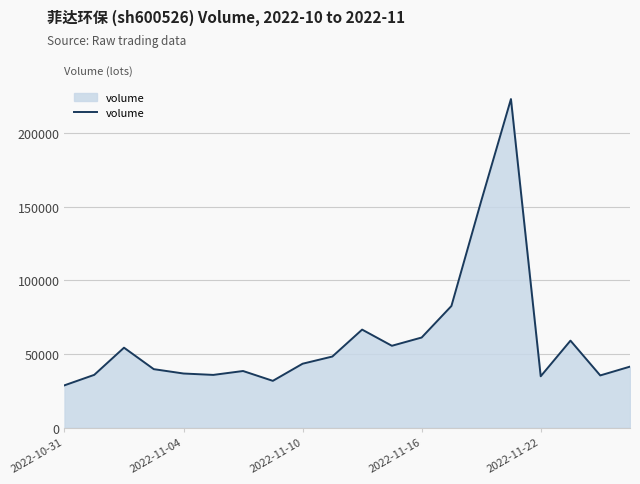

What is the difference between the maximum and minimum values?

194546